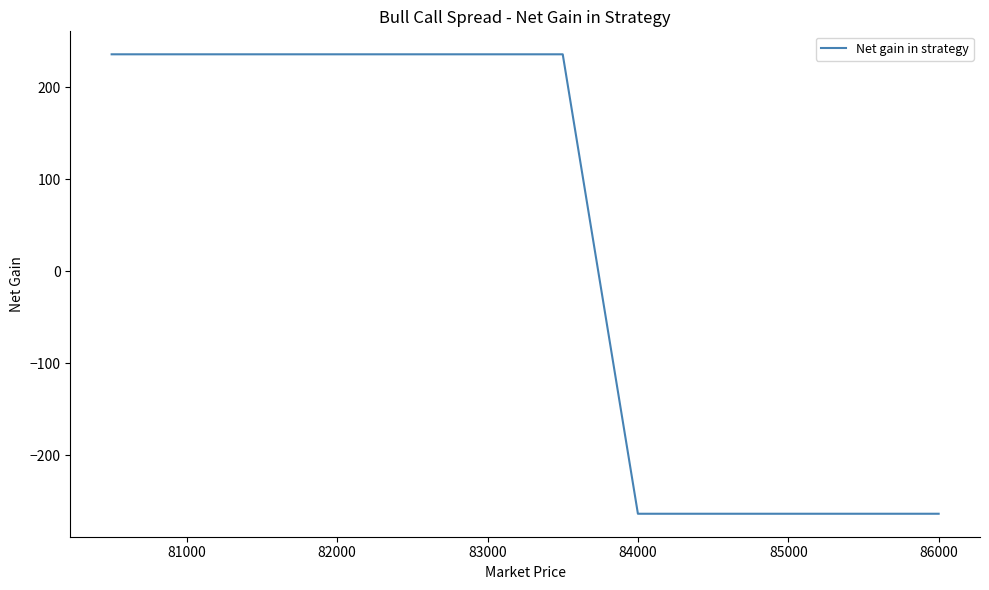

What is the greatest value displayed?

236.1